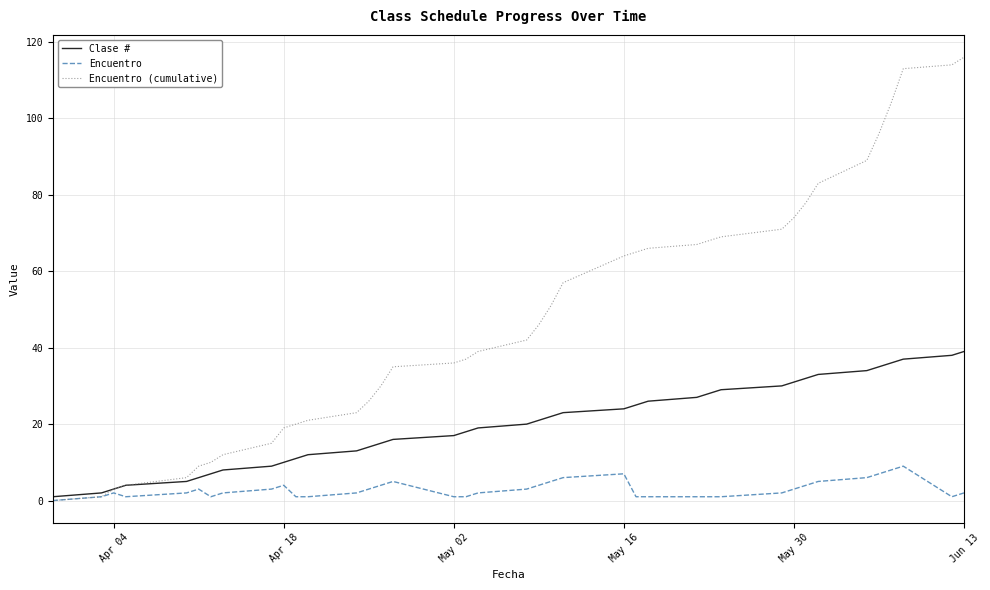

Which series has the largest total across all categories?

Encuentro (cumulative)